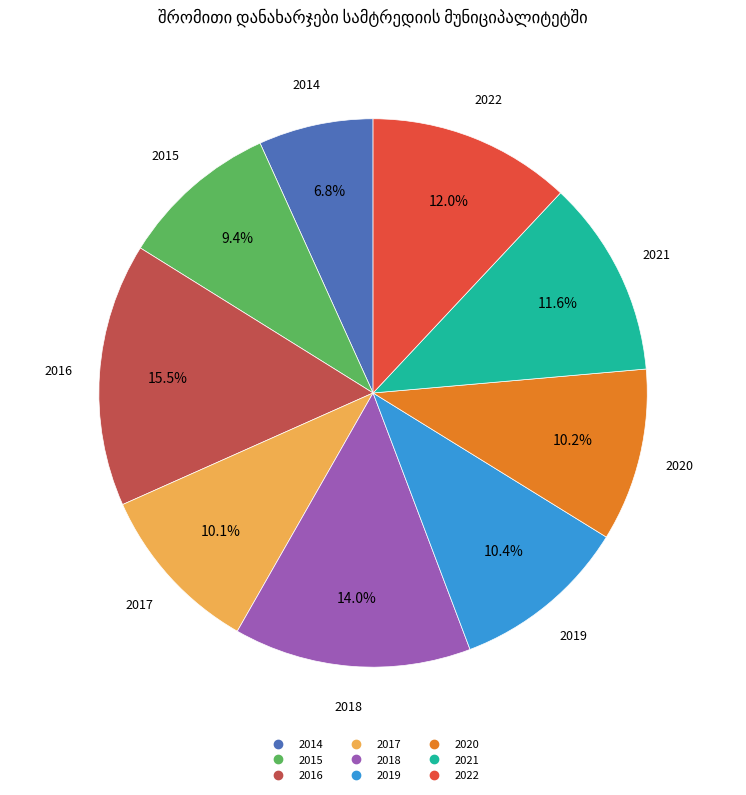

Is it true that 2020 is 10% of the pie?

True